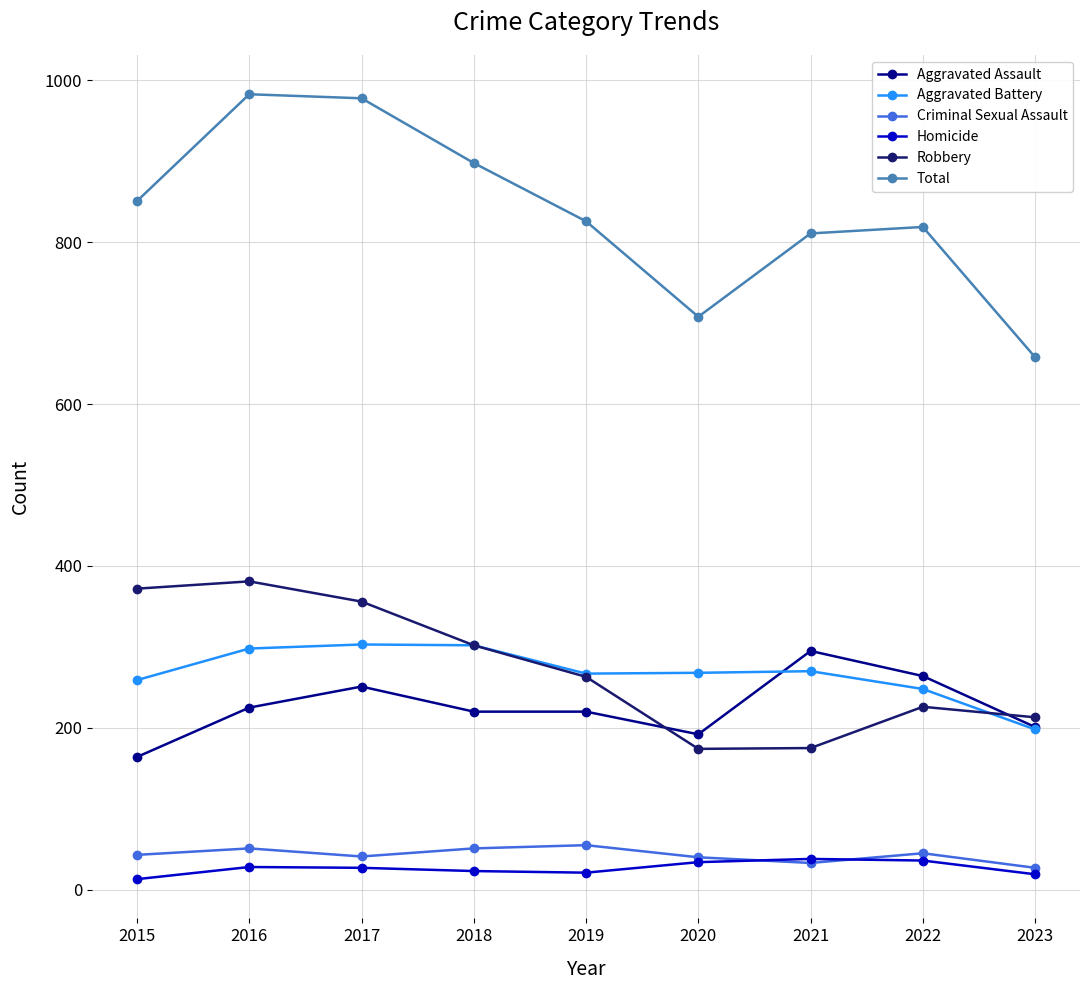

What is the smallest value displayed?

13